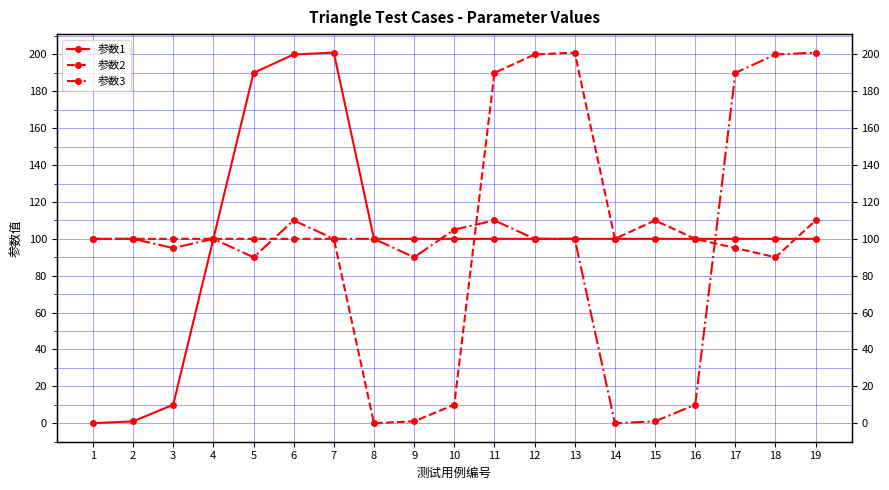

List the series in order of their peak value, highest first.

参数1, 参数2, 参数3